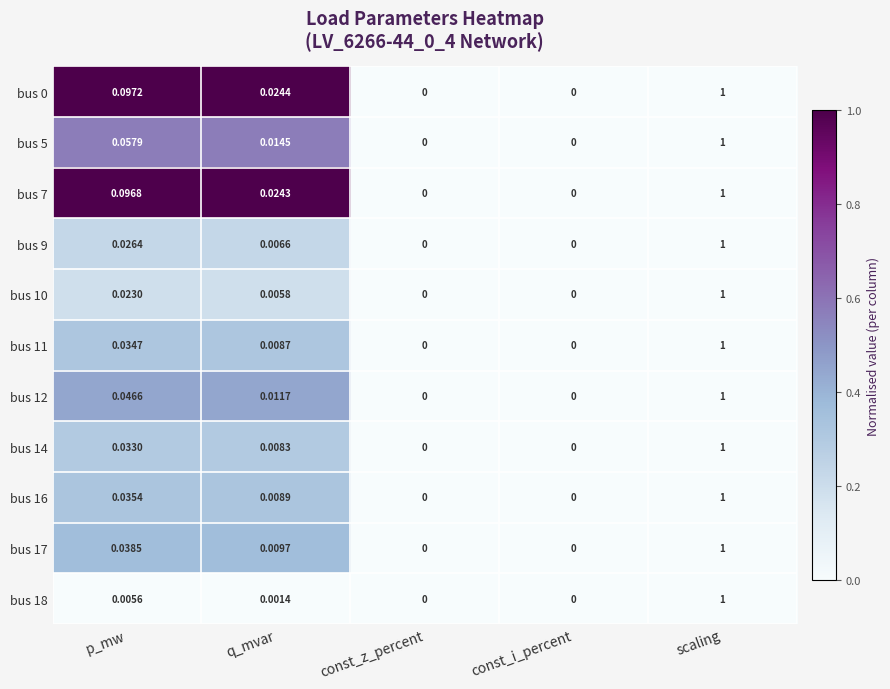

At which label does bus 5 reach its peak?

scaling